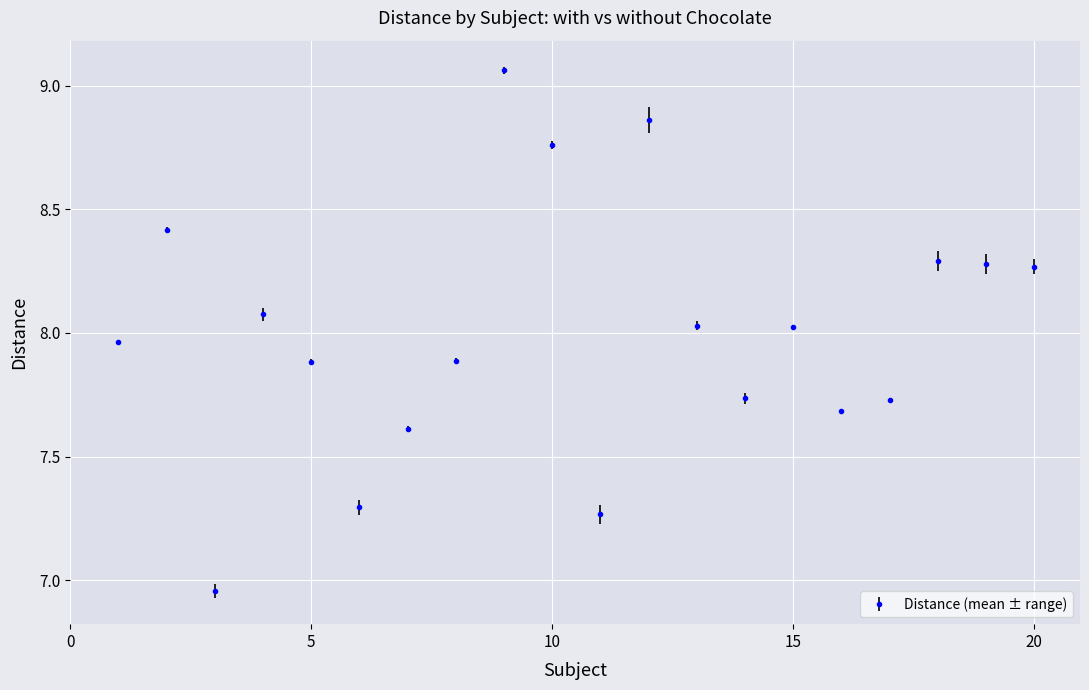

True or false: there are more than 0 points higher than both neighbors.

True